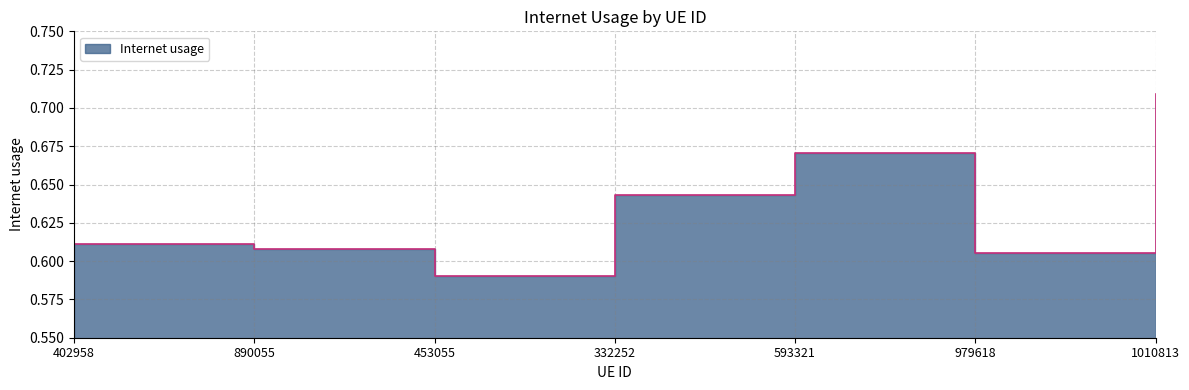

Where is the first local maximum?

593321